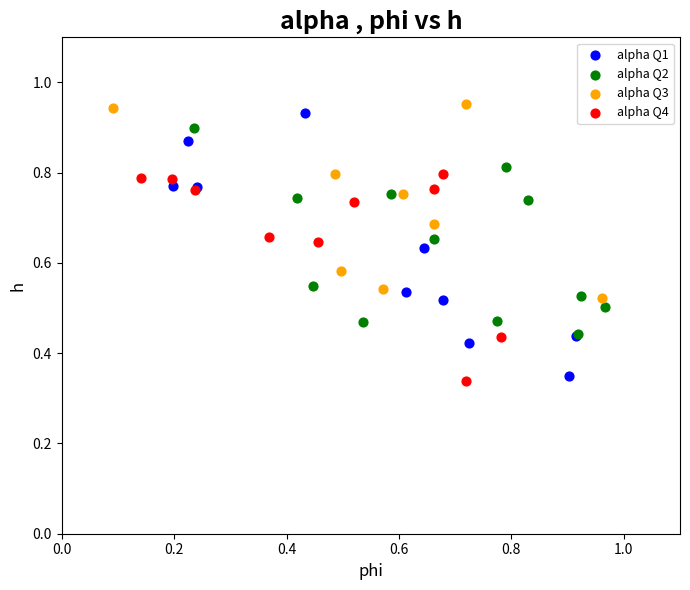

Which series has the widest spread of Y values?

alpha Q1